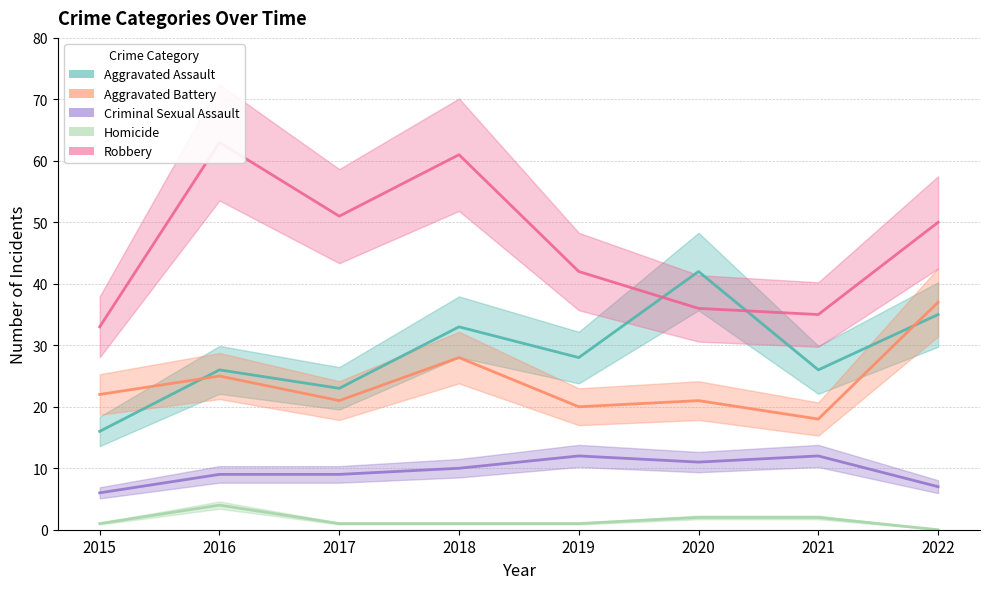

In Criminal Sexual Assault, how many points are higher than both neighbors (excluding endpoints)?

2